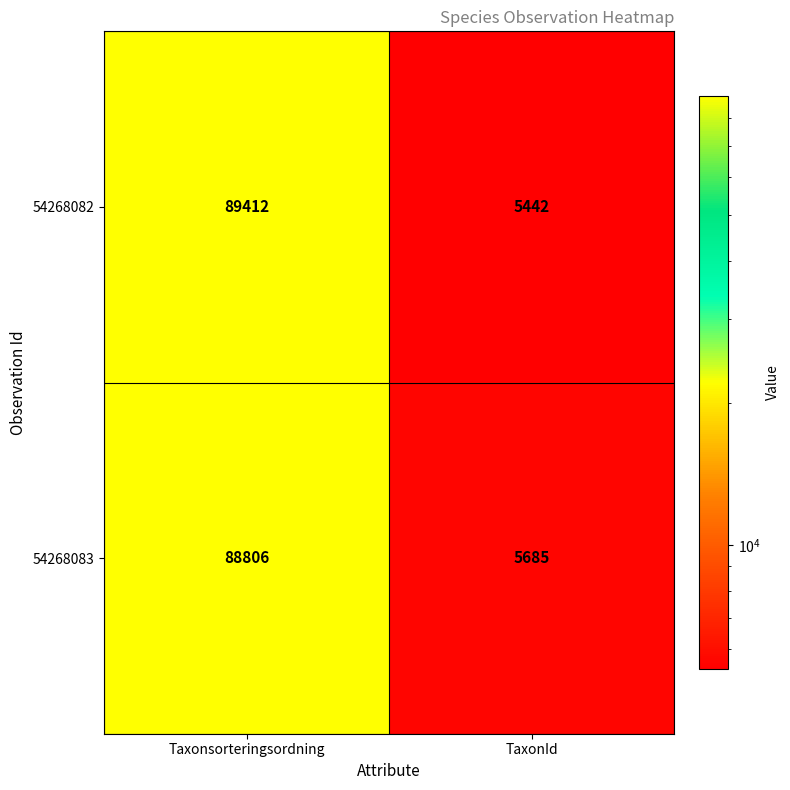

At Taxonsorteringsordning, list the series in order from smallest to largest.

54268083, 54268082